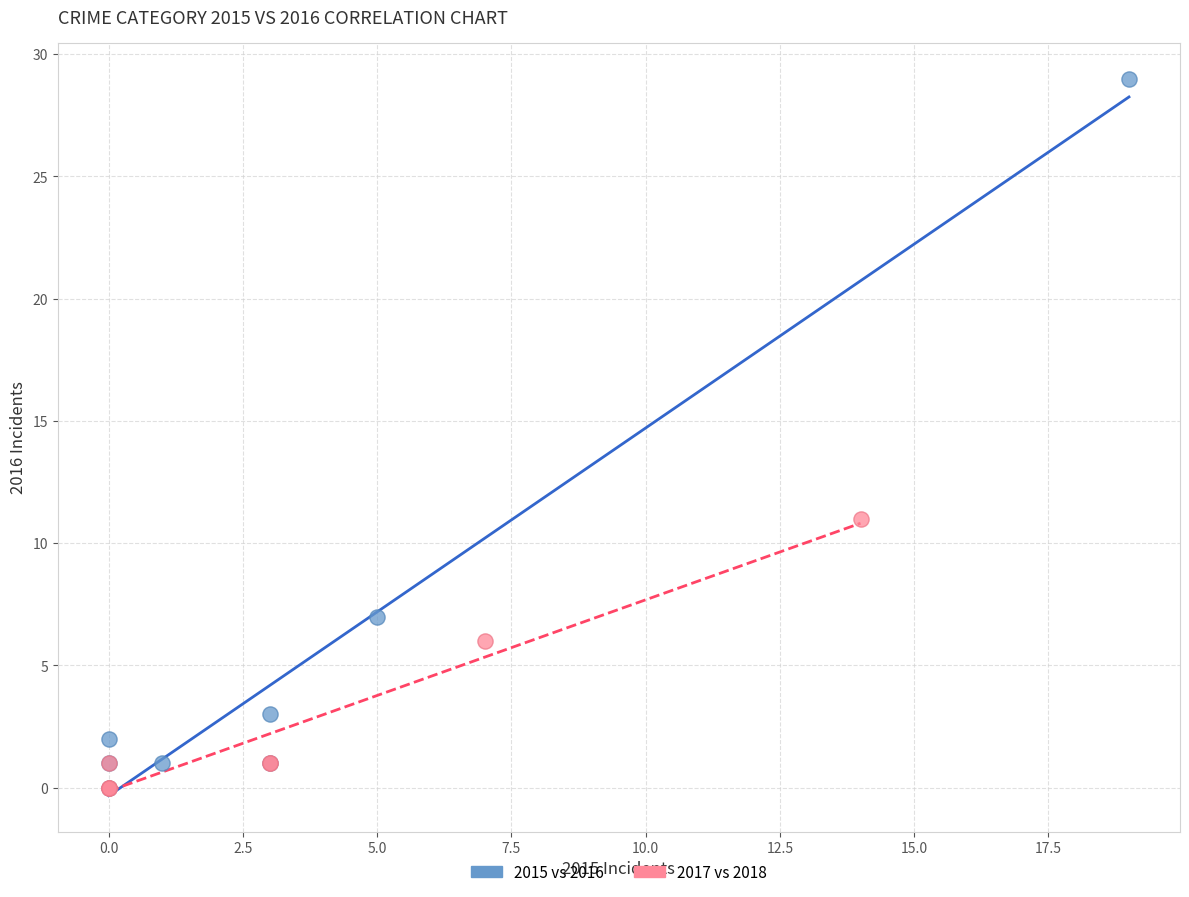

Which series has the widest spread of Y values?

2015 vs 2016